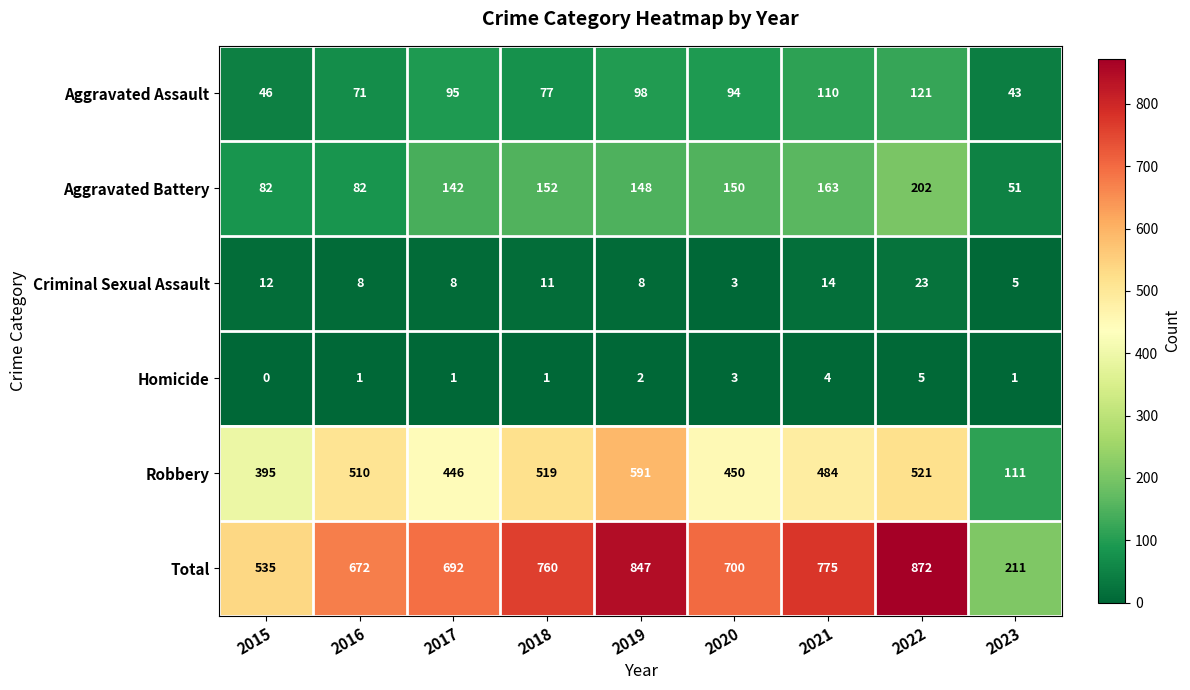

At which label is Homicide closest to 2?

2019